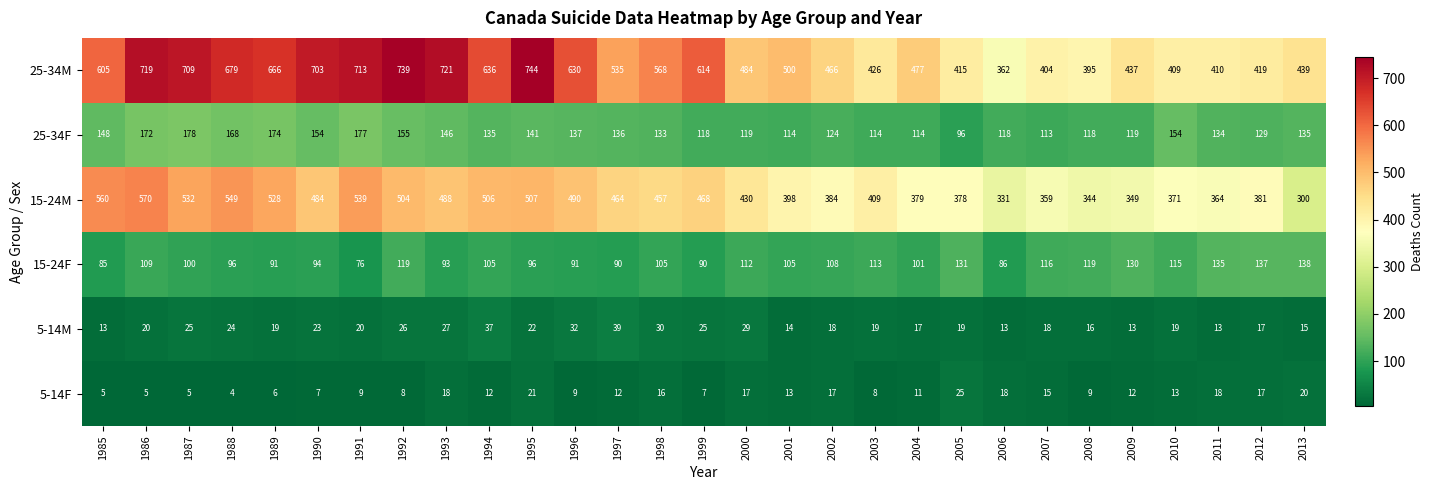

List the series in order of their peak value, lowest first.

5-14F, 5-14M, 15-24F, 25-34F, 15-24M, 25-34M